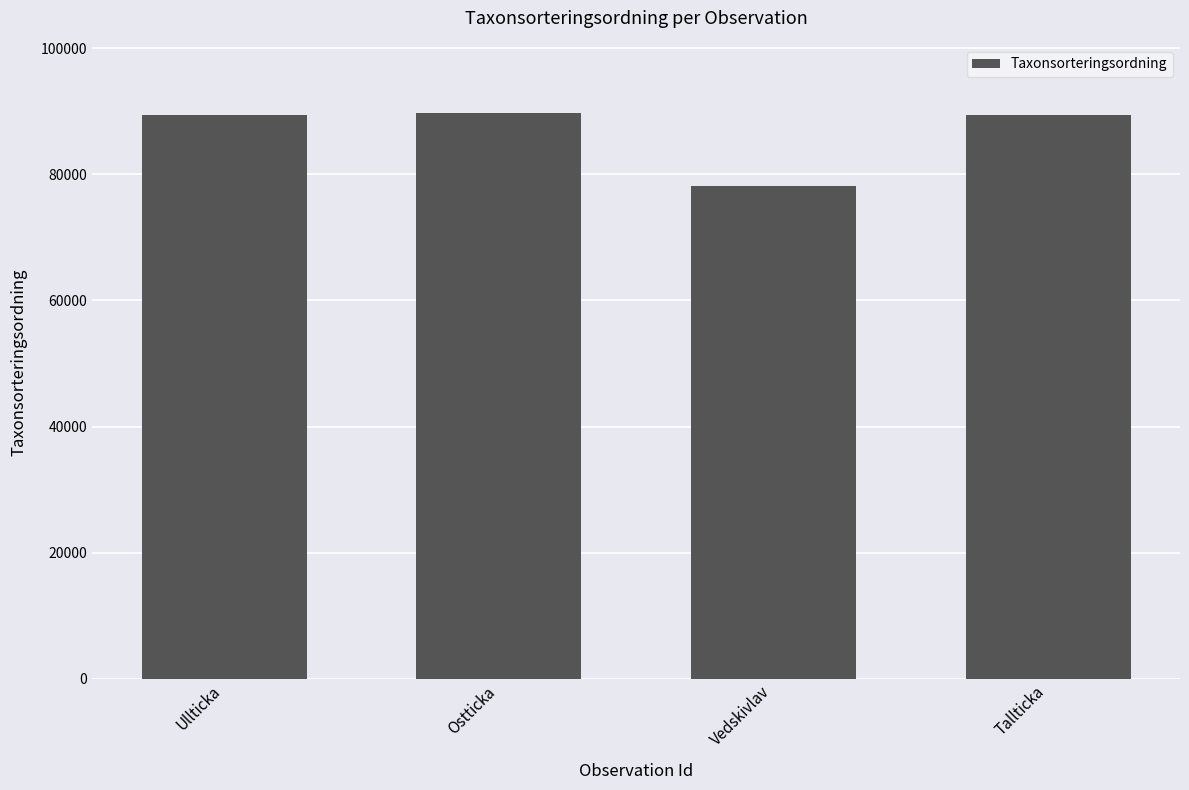

What is the difference between the maximum and minimum values?

11644